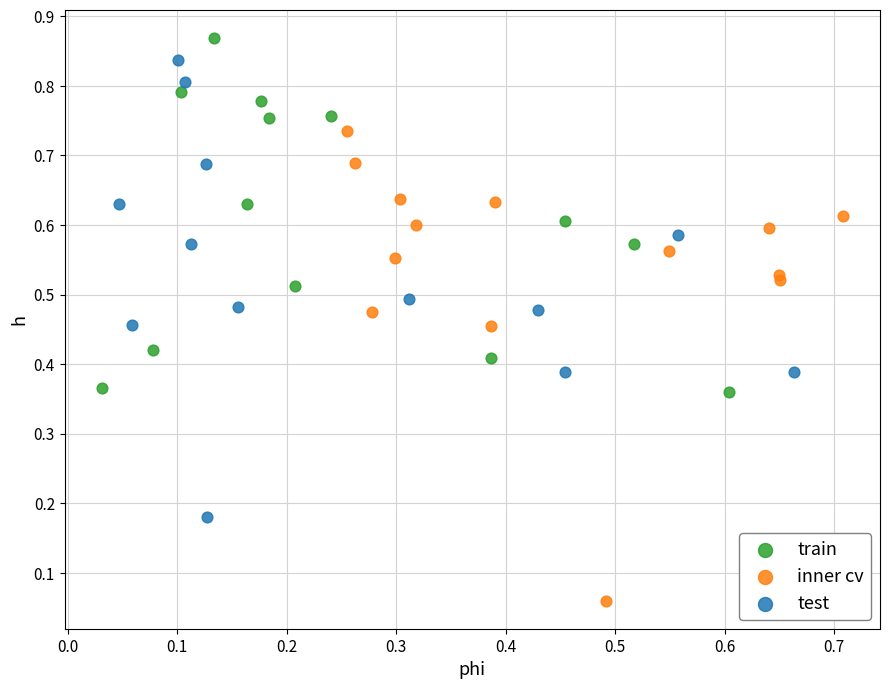

Which series has the widest spread of Y values?

inner cv